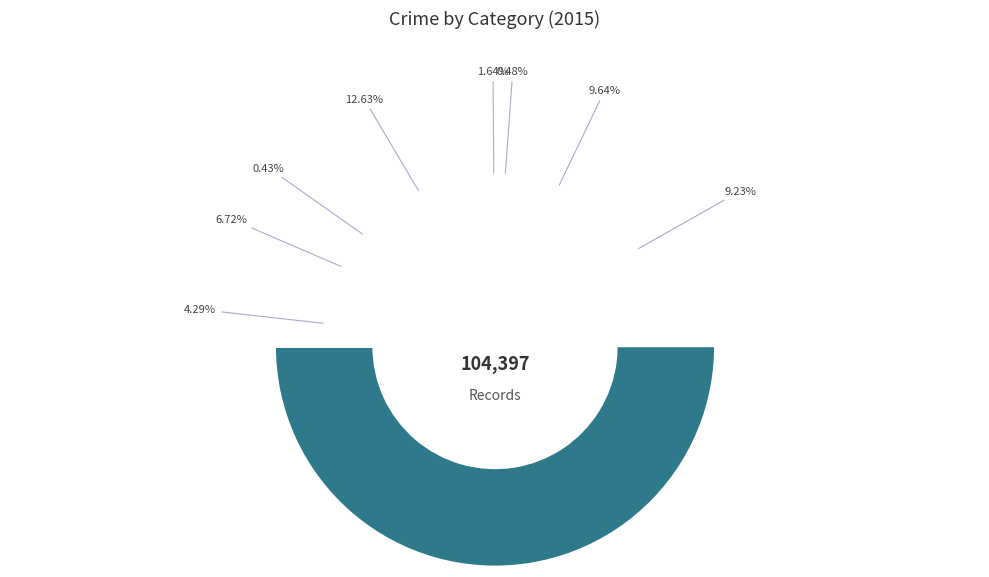

How many segments does this pie chart have?

9